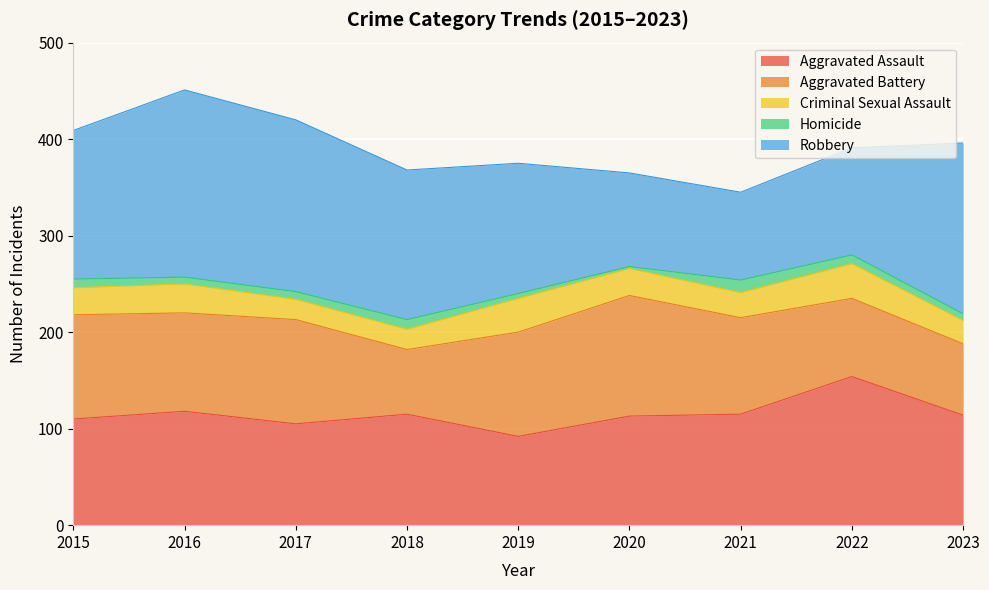

How many Aggravated Battery values are between 81 and 108?

6